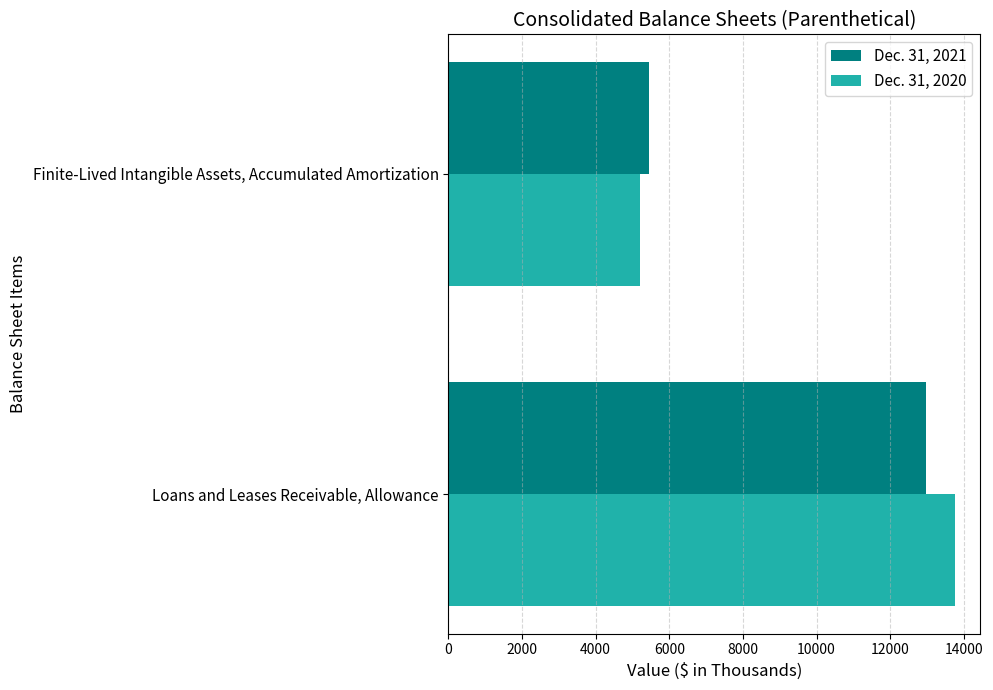

What is the difference between the maximum and minimum values in the Dec. 31, 2021 series?

7499